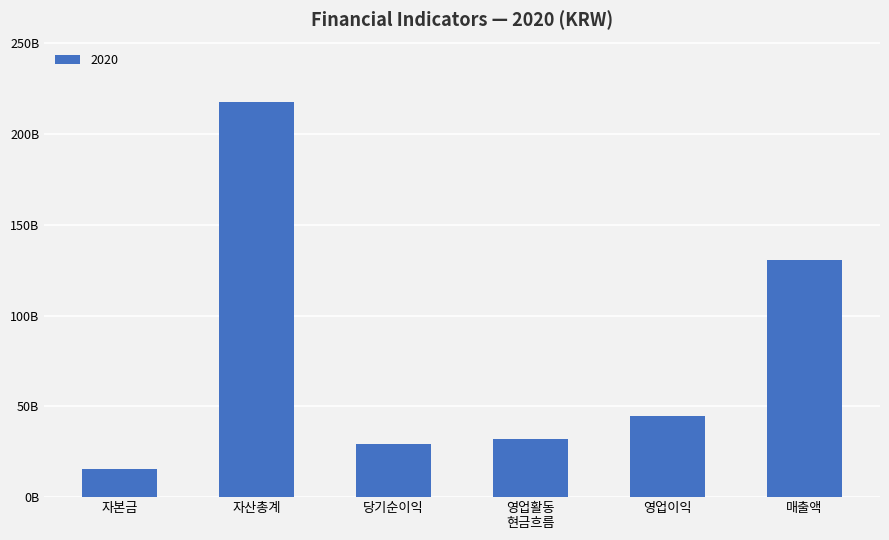

Does the chart contain any negative values?

No